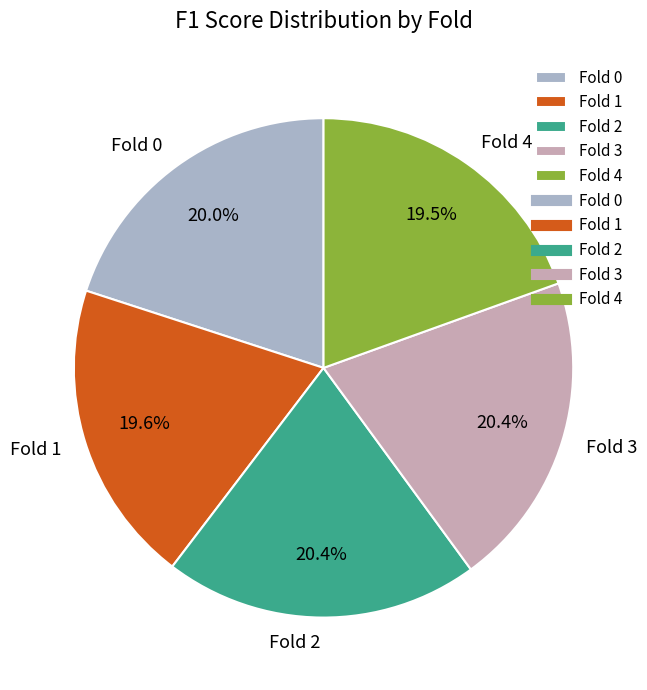

To the nearest percent, what is the combined percentage of Fold 0 and Fold 3?

40%